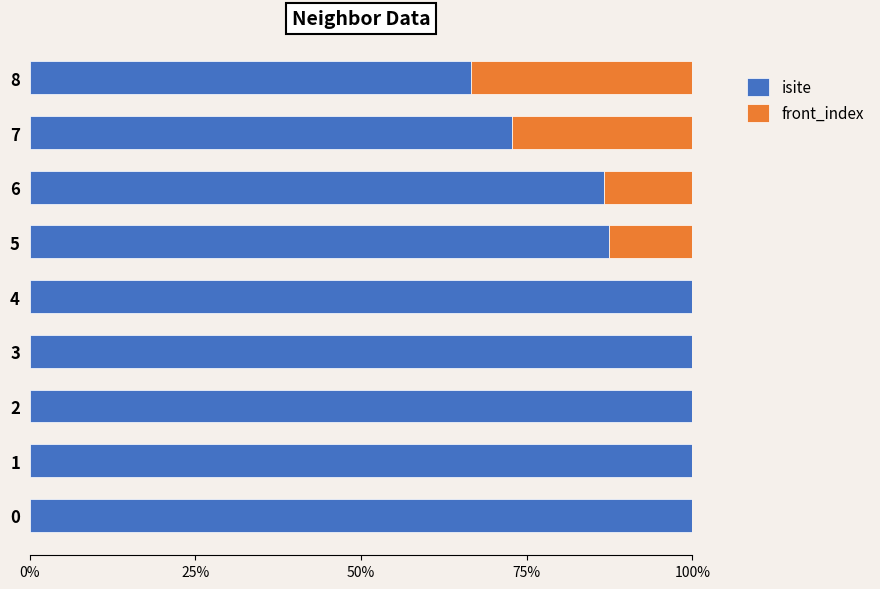

What are all the series names shown in the legend?

isite, front_index